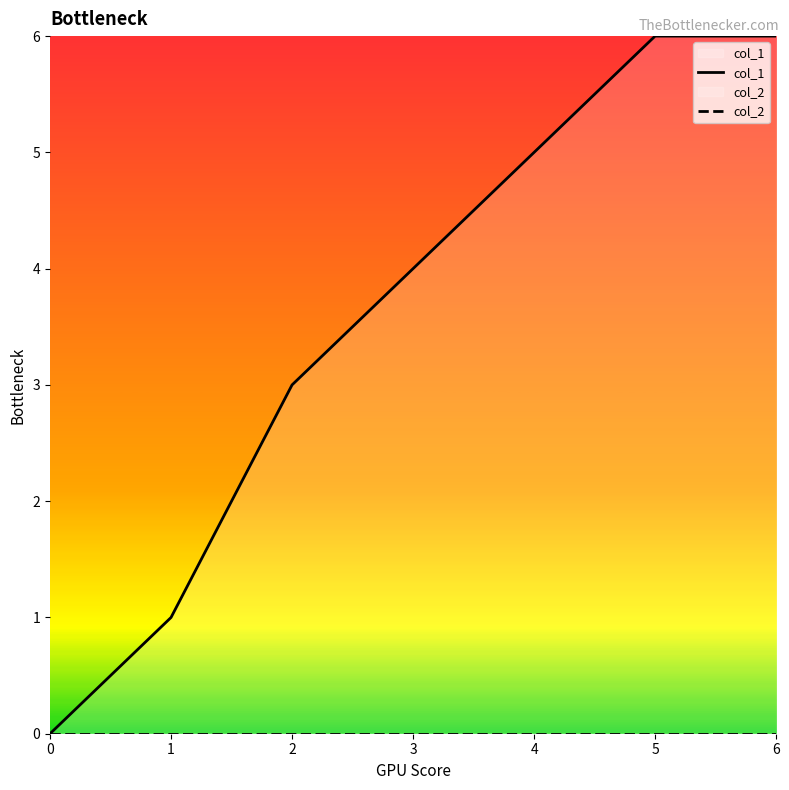

True or false: col_1 and col_2 cross at least once.

False